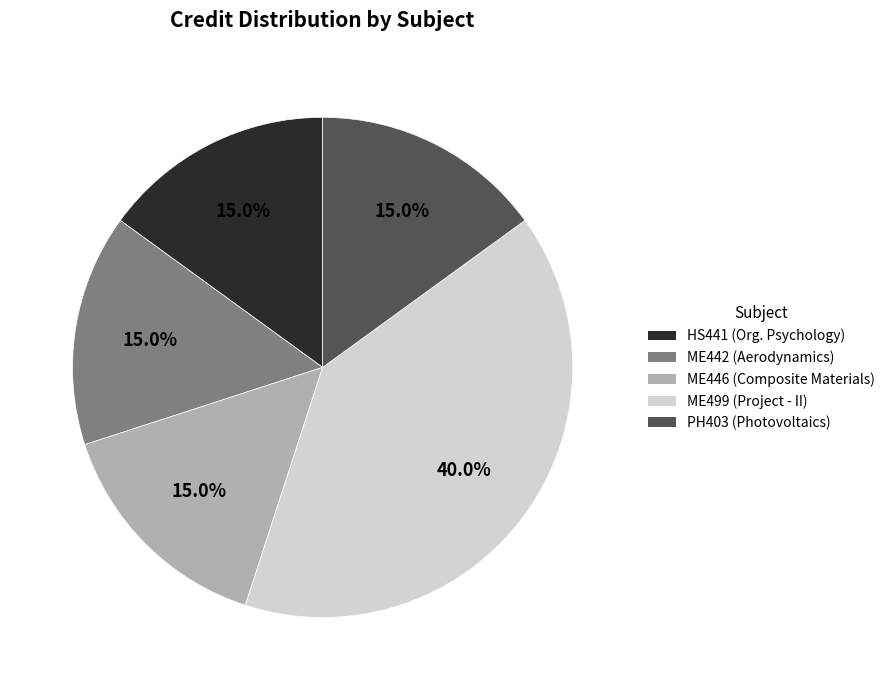

To the nearest percent, what is the difference between the largest and smallest slice percentages?

25%